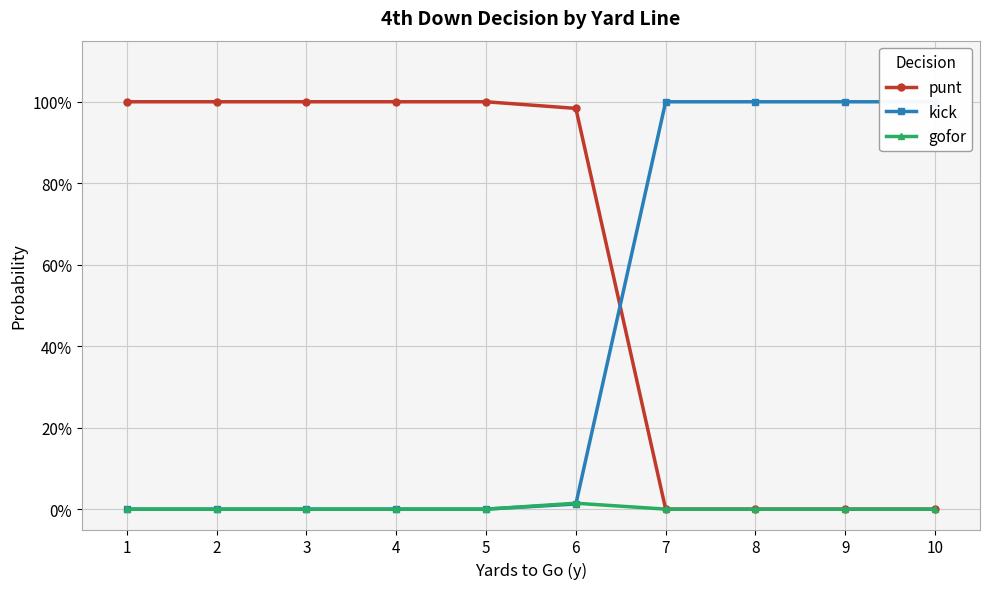

Where is punt nearest to the value 0?

7